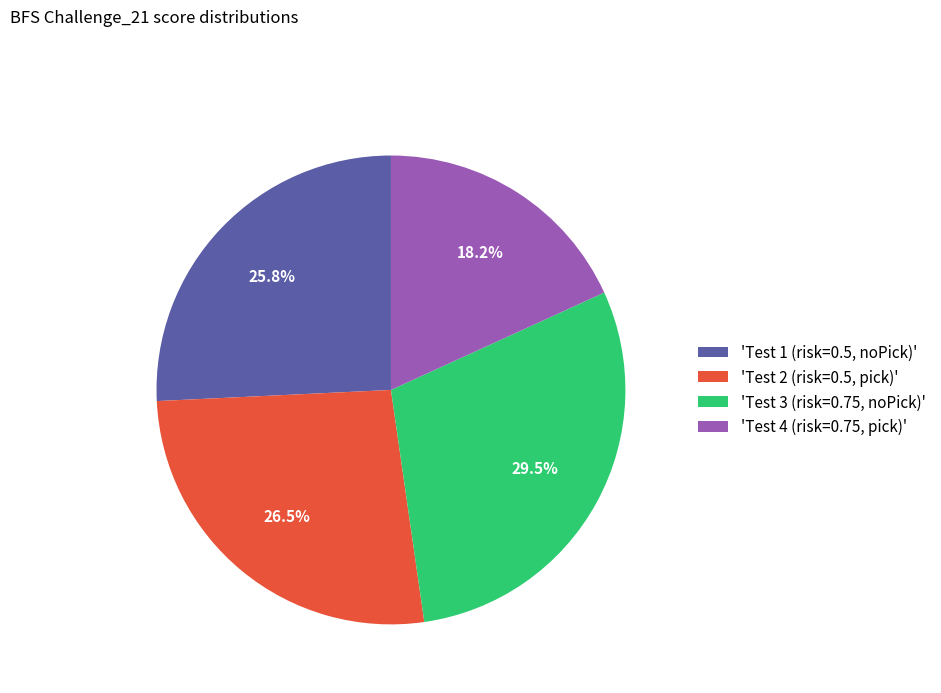

Does 'Test 2 (risk=0.5, pick)' account for over 50% of the chart?

No